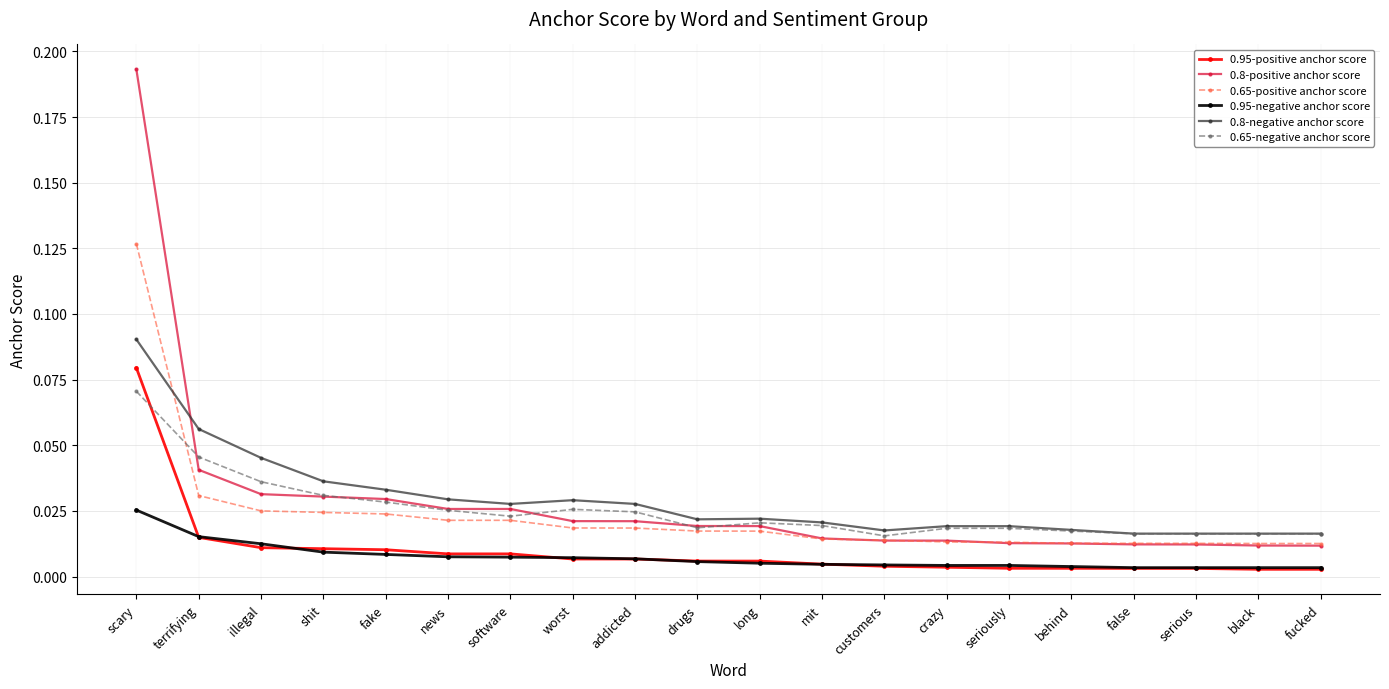

What is the sum of all 0.8-negative anchor score values?

0.6